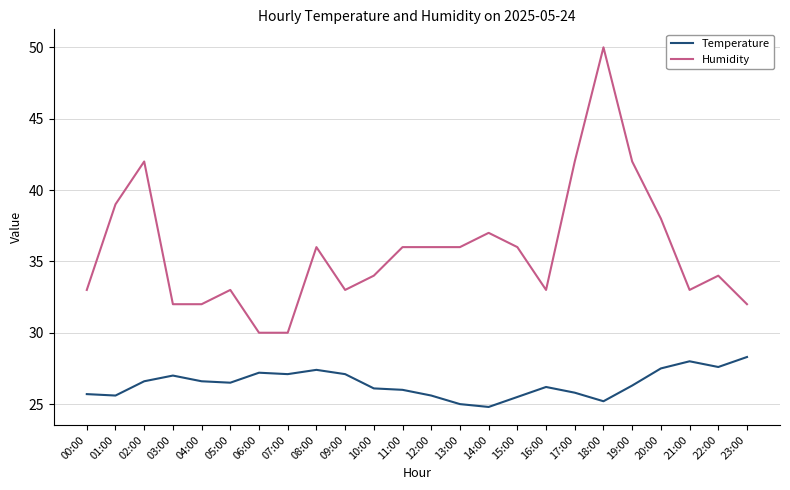

Which series has the widest spread of values?

Humidity